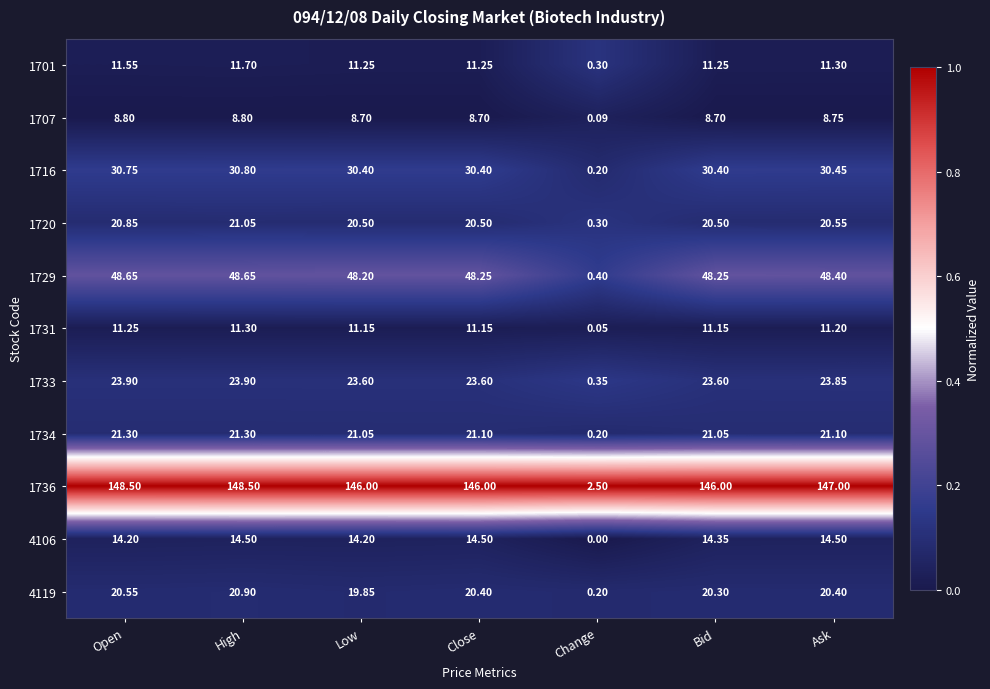

Which category has the highest value in the 1720 series?

High